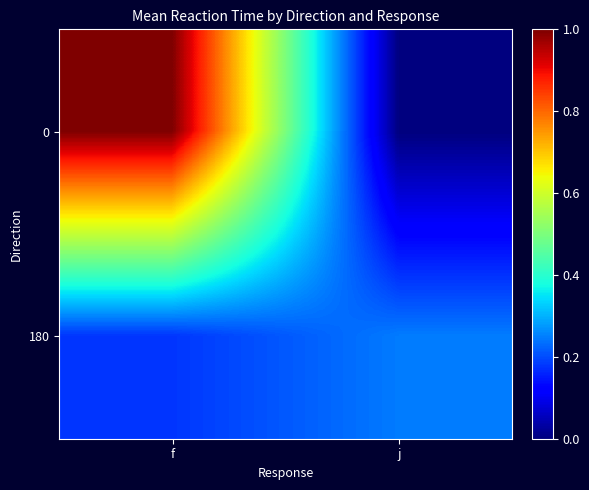

Between f and j, which is larger?

f